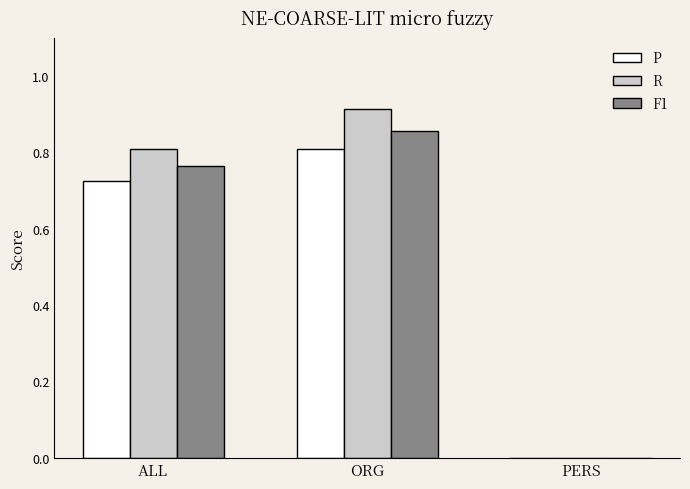

Is it true that P equals 1.1 at ORG?

False